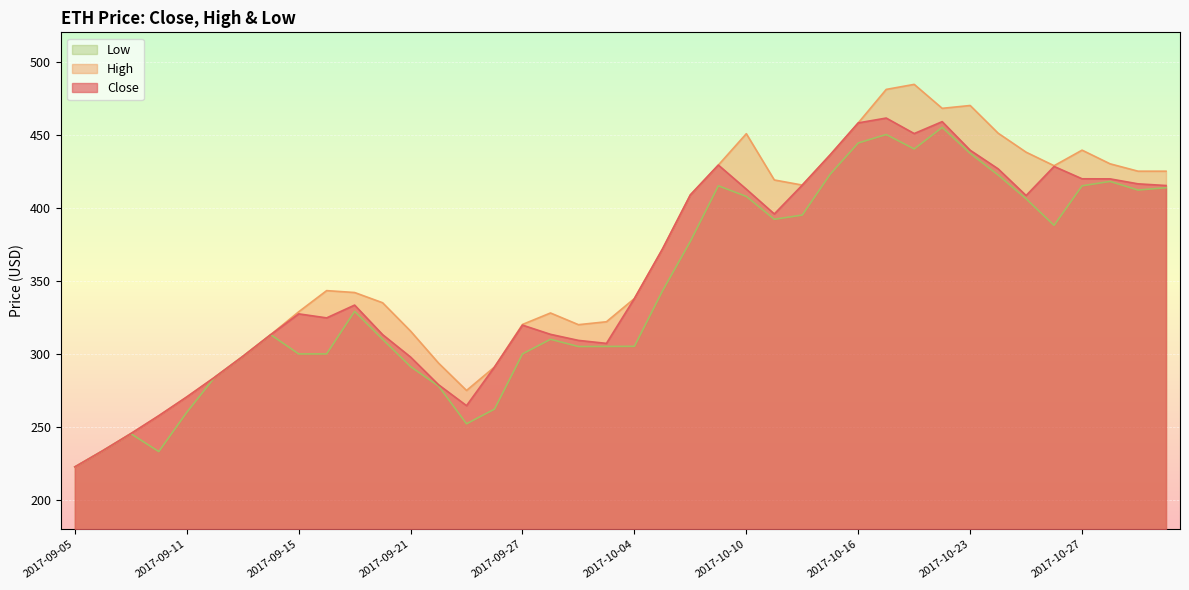

The Low series shows 400.3 at 2017-09-08. True or false?

False